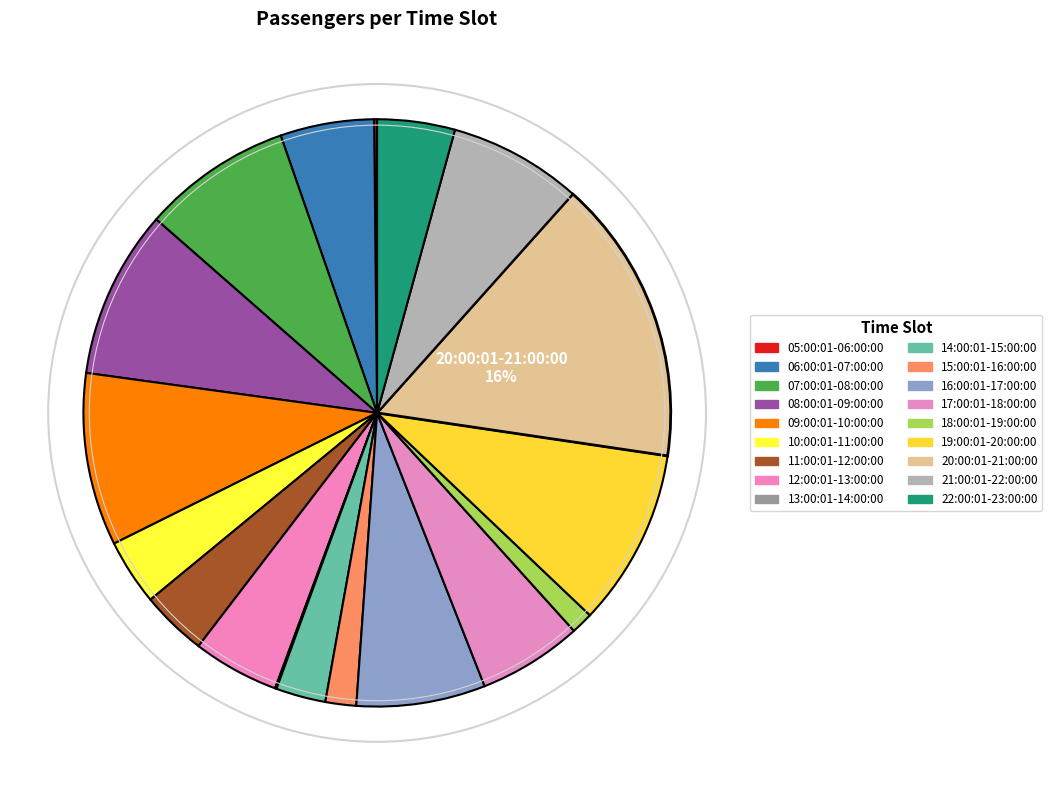

Rank the categories by value from lowest to highest.

13:00:01-14:00:00, 05:00:01-06:00:00, 18:00:01-19:00:00, 15:00:01-16:00:00, 14:00:01-15:00:00, 10:00:01-11:00:00, 11:00:01-12:00:00, 22:00:01-23:00:00, 12:00:01-13:00:00, 06:00:01-07:00:00, 17:00:01-18:00:00, 16:00:01-17:00:00, 21:00:01-22:00:00, 07:00:01-08:00:00, 08:00:01-09:00:00, 09:00:01-10:00:00, 19:00:01-20:00:00, 20:00:01-21:00:00